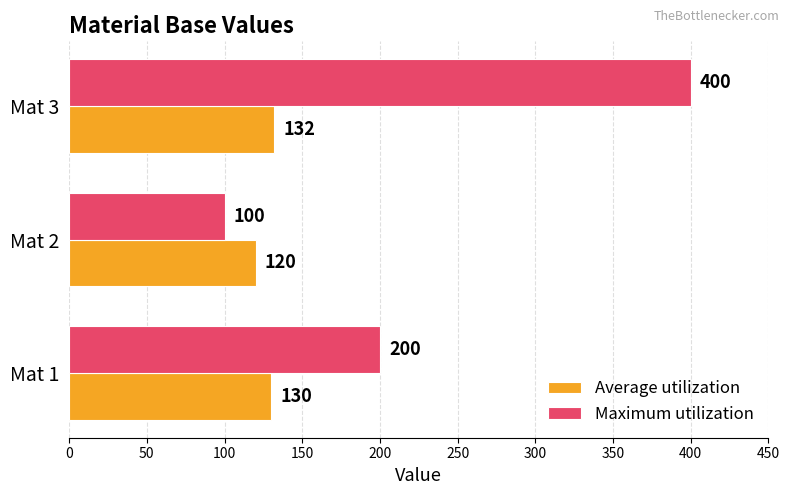

Which series has the largest total across all categories?

Maximum utilization